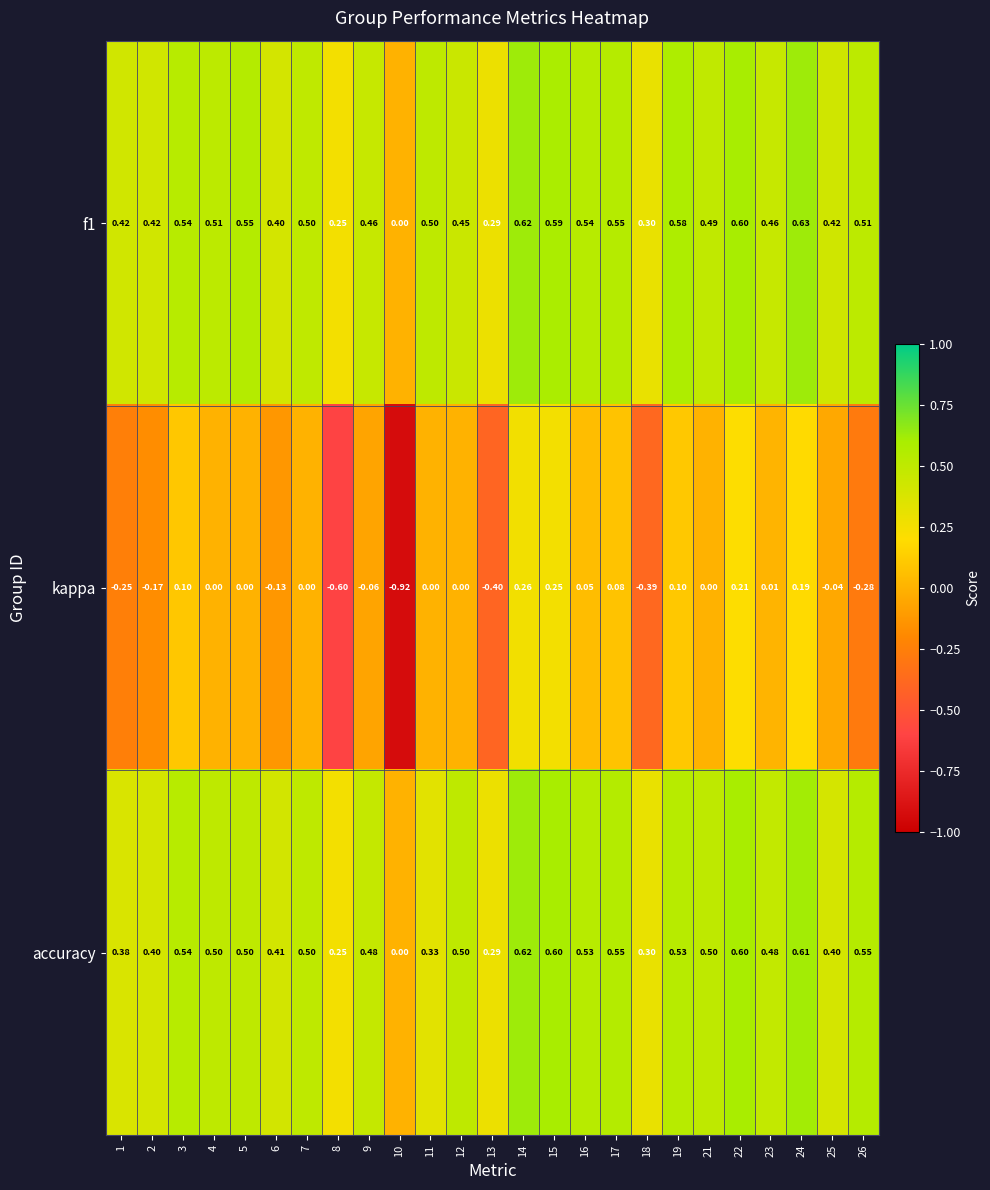

Is the value of f1 at 4 greater than the value of kappa at 6?

Yes